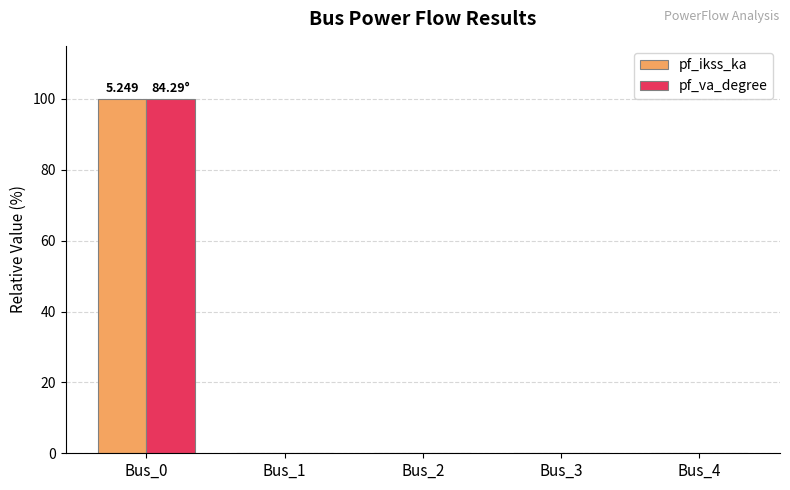

What are all the series names shown in the legend?

pf_ikss_ka, pf_va_degree